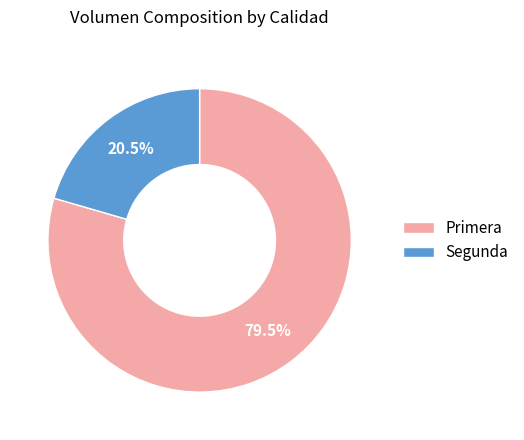

Does Segunda represent more than half of the total?

No